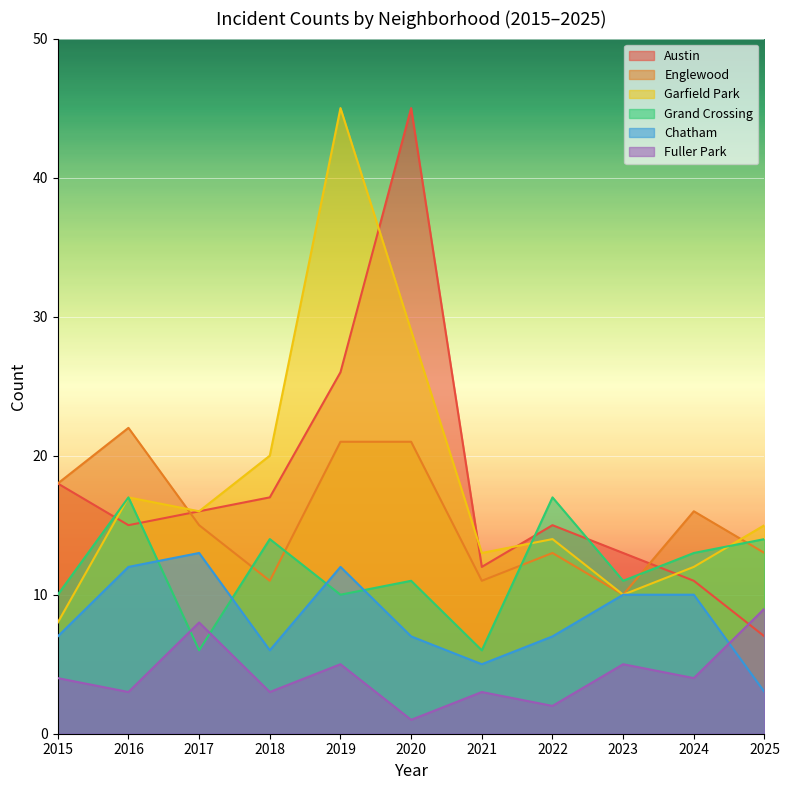

At which label does Englewood first exceed 15?

2015